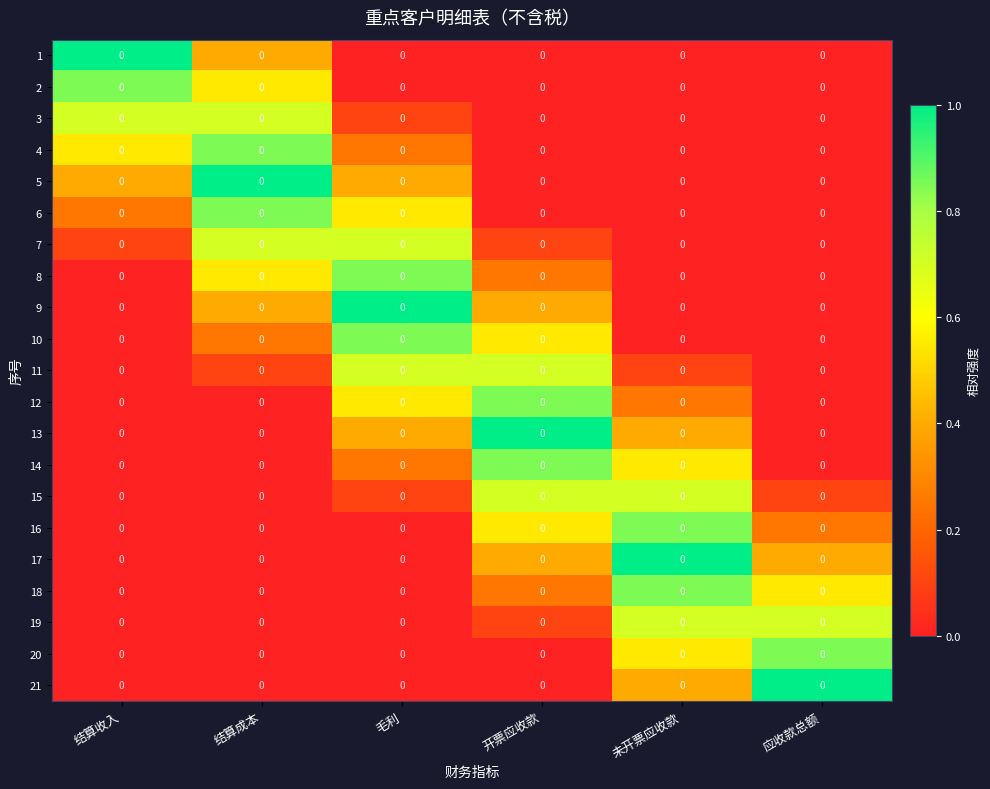

How many categories are shown in the chart?

6